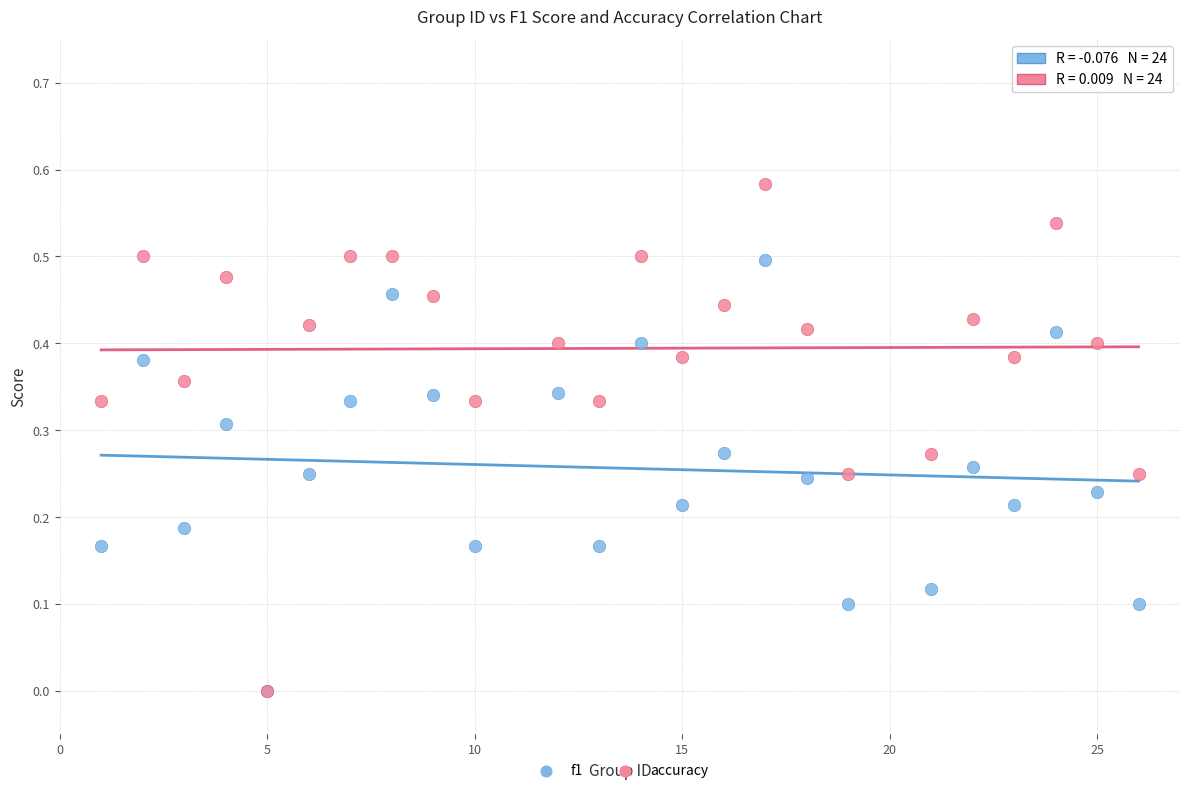

What are all the series names shown in the legend?

f1, accuracy